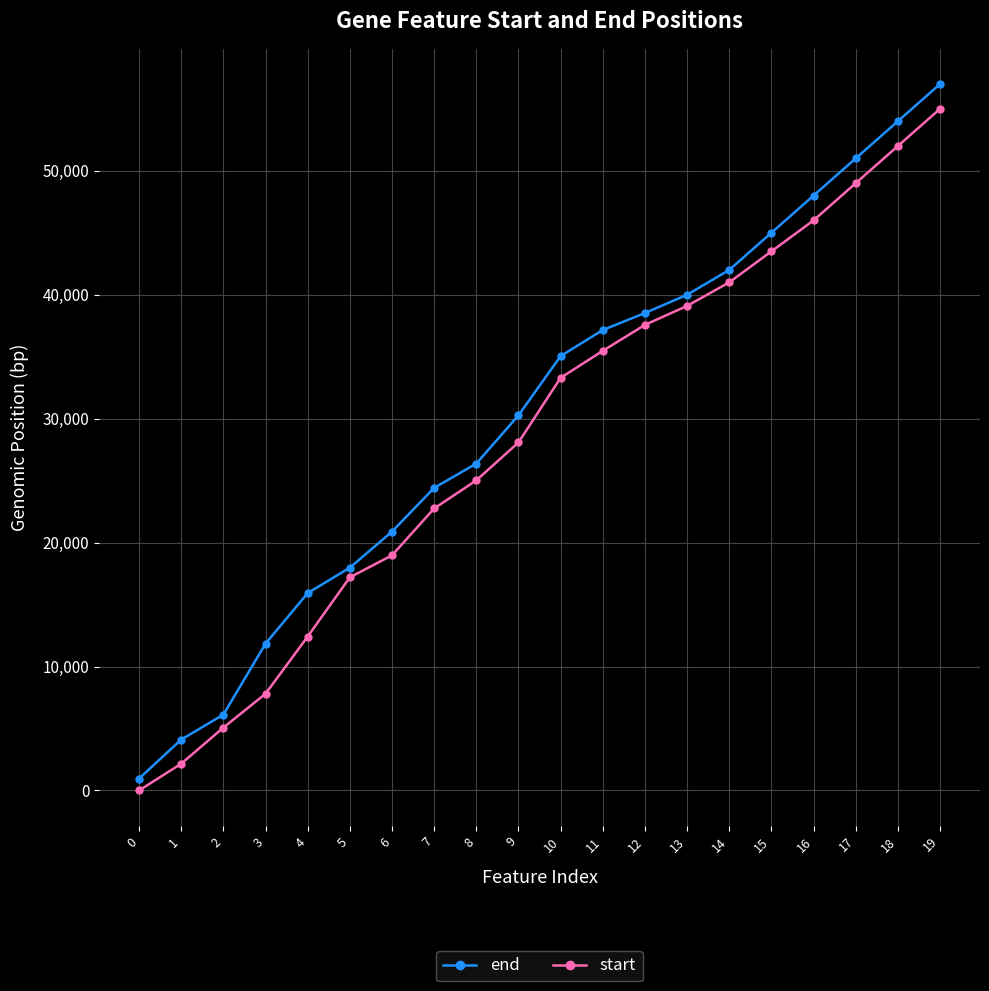

At which label does end reach its peak?

19